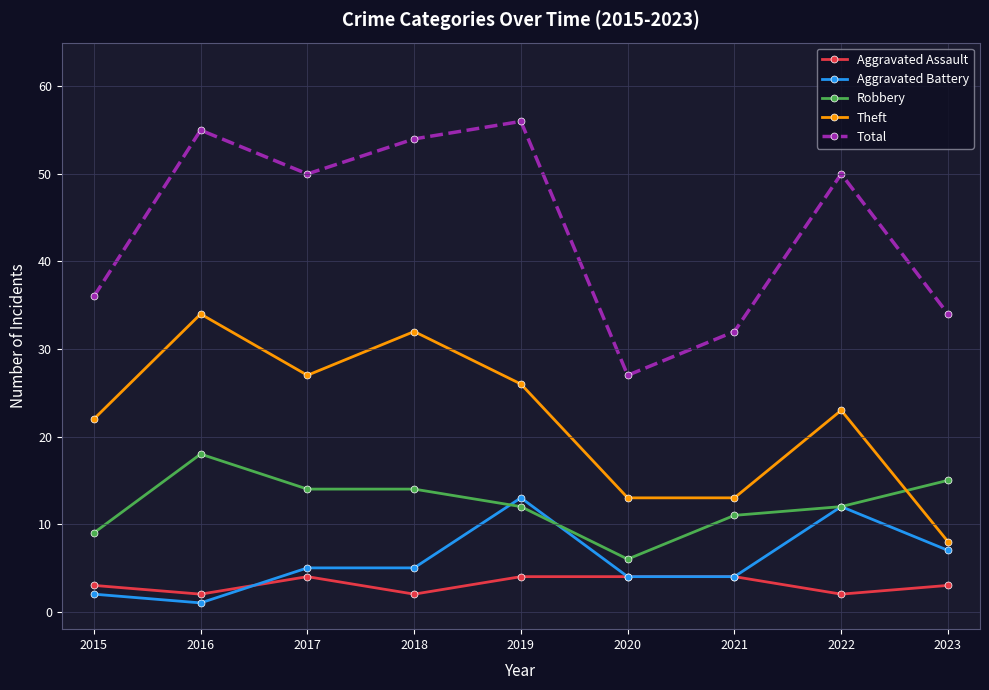

Which series has the largest total across all categories?

Total